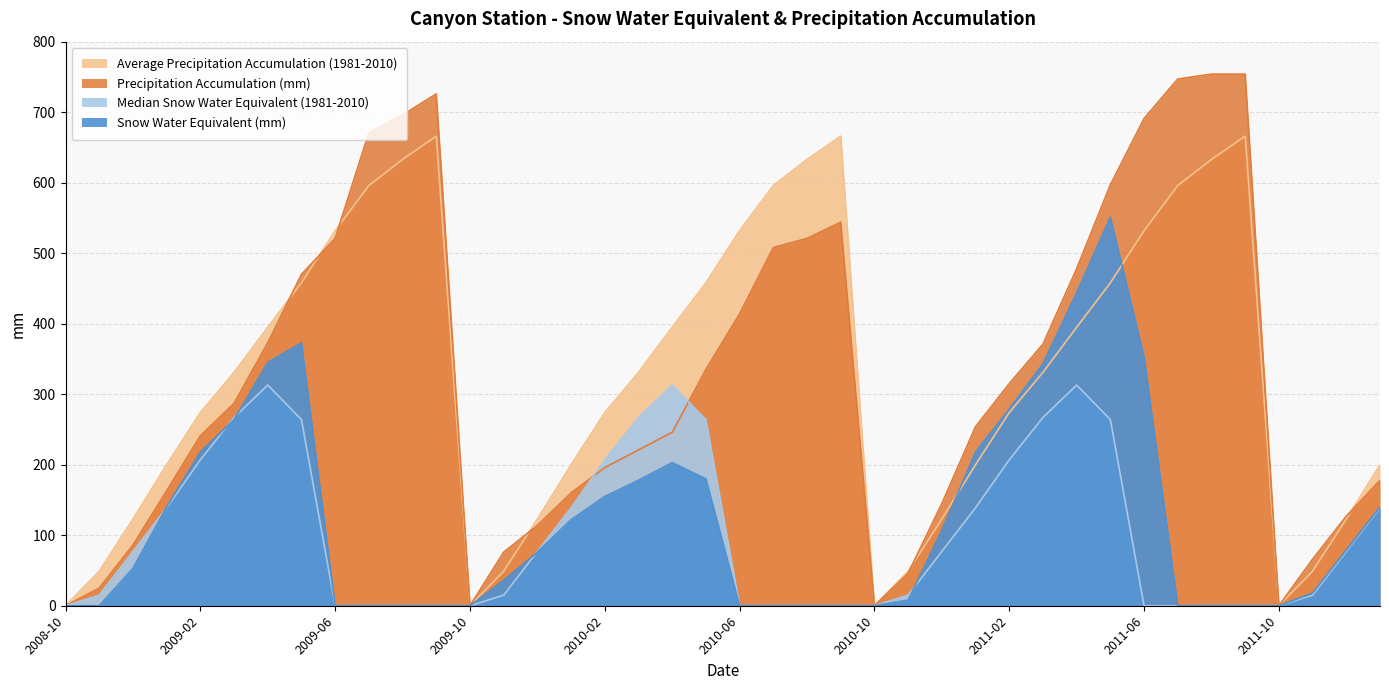

Count the number of categories in the chart.

40